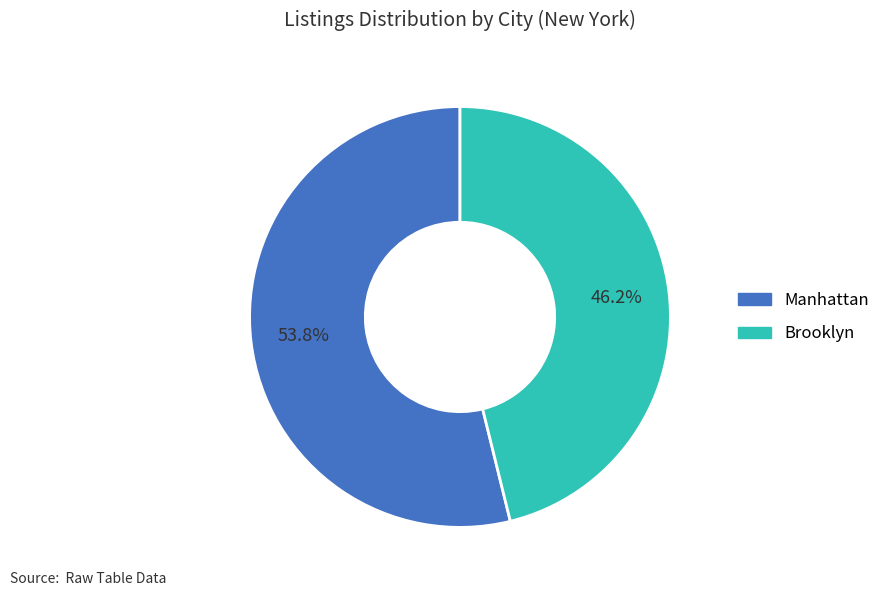

What is the ratio of the value at Manhattan to the value at Brooklyn?

1.2